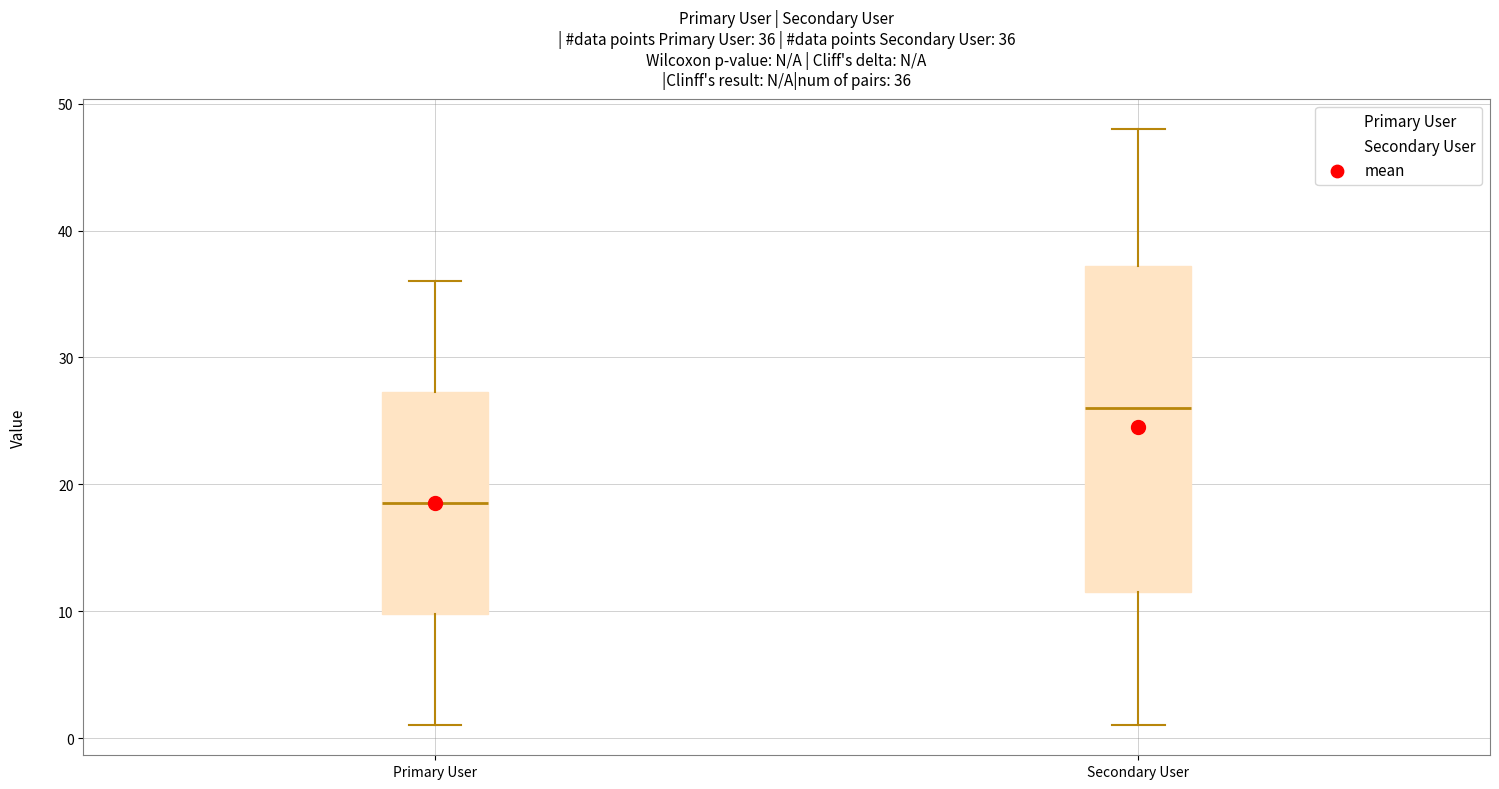

Comparing the boxes themselves (not the whiskers), which one is the tallest?

Secondary User